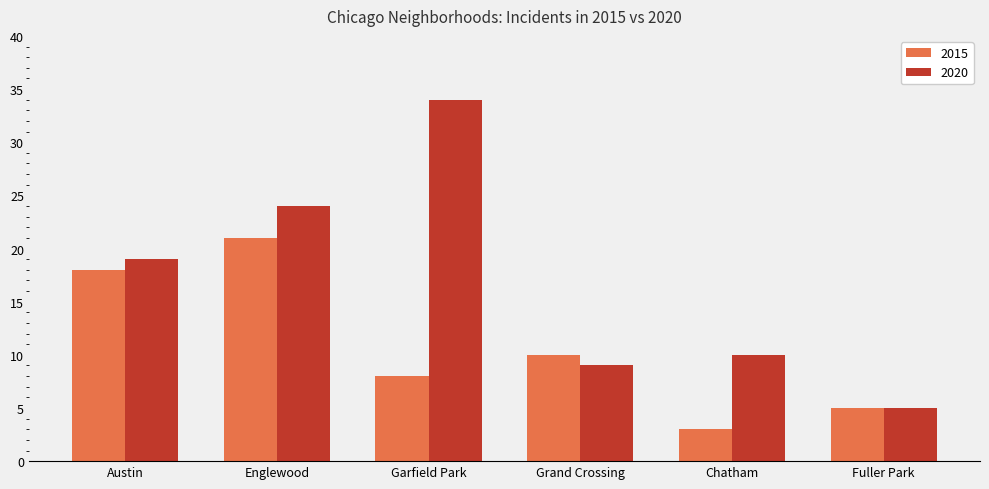

At which category does the chart reach its peak across all series?

Garfield Park